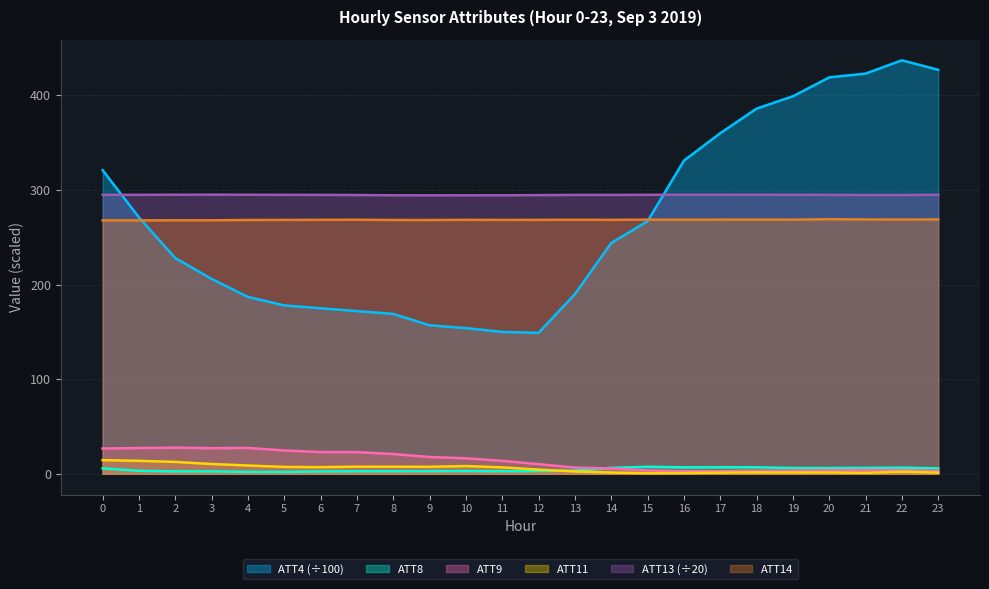

How many distinct data groups are displayed?

6